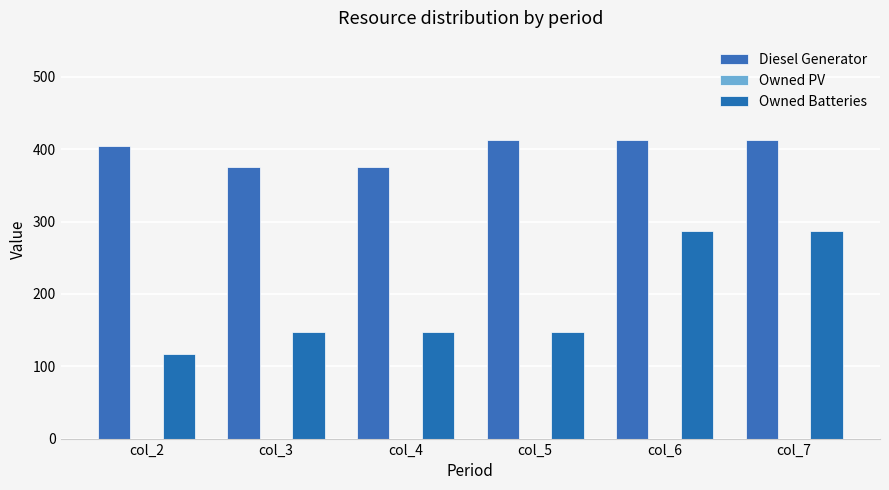

Are the bars grouped side by side (vs. stacked)?

Yes